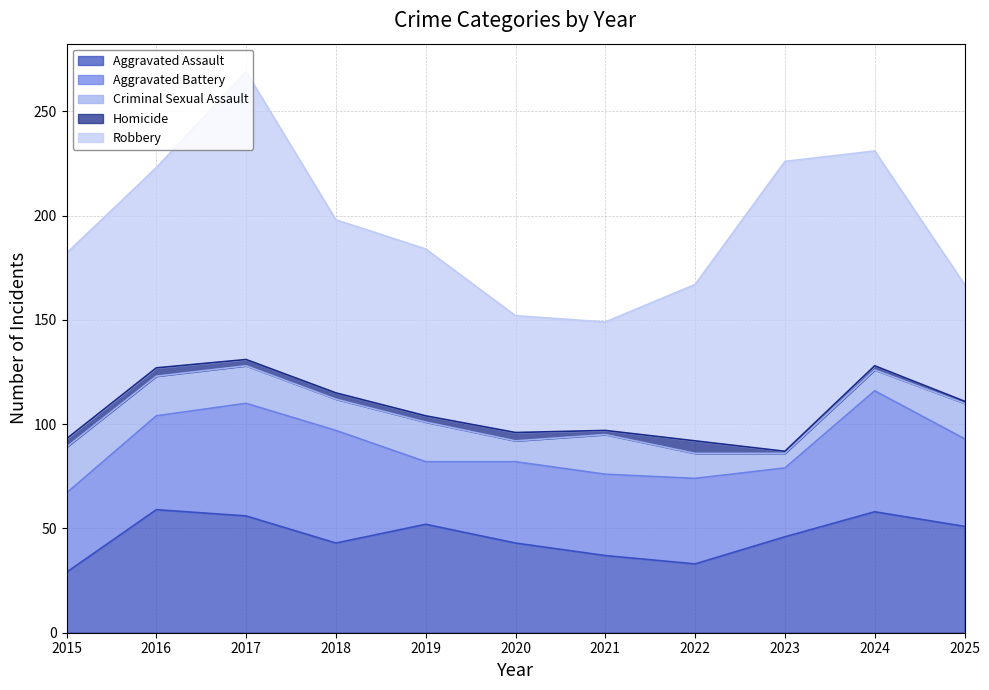

How many series are shown in this chart?

5